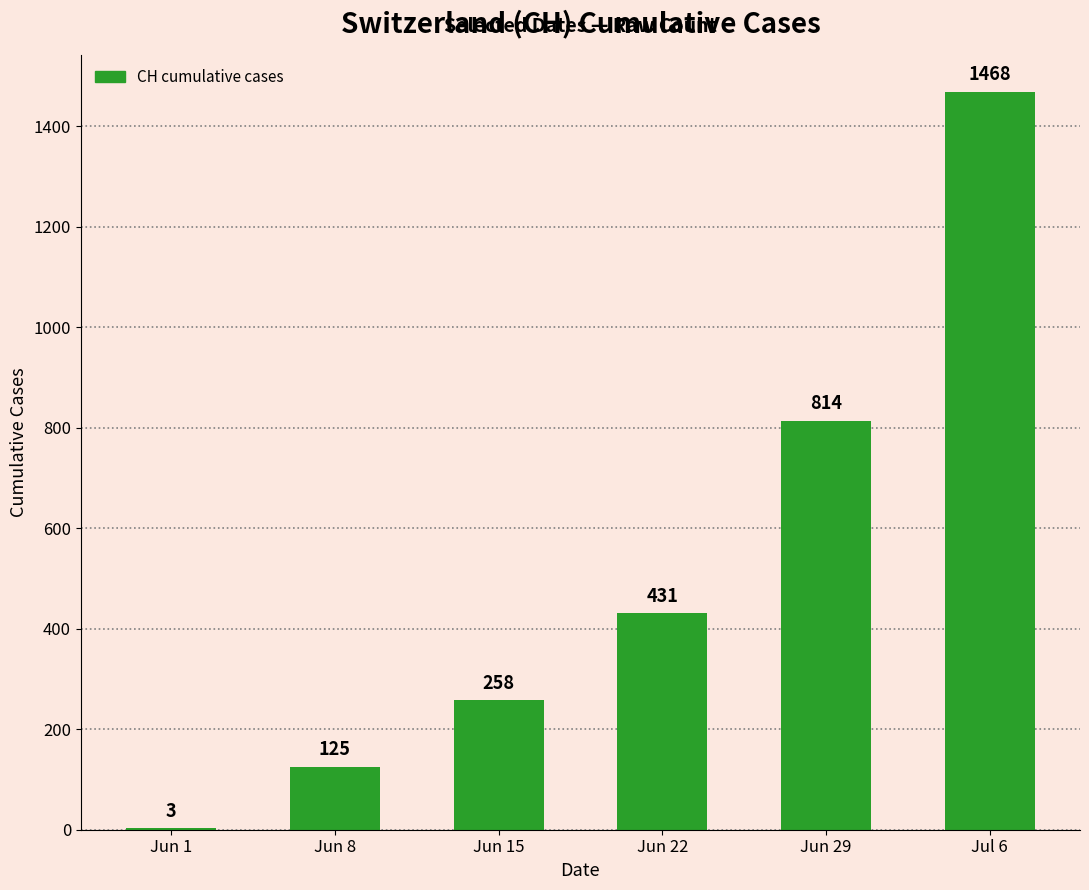

Is it true that the value at Jul 6 is 1468?

True